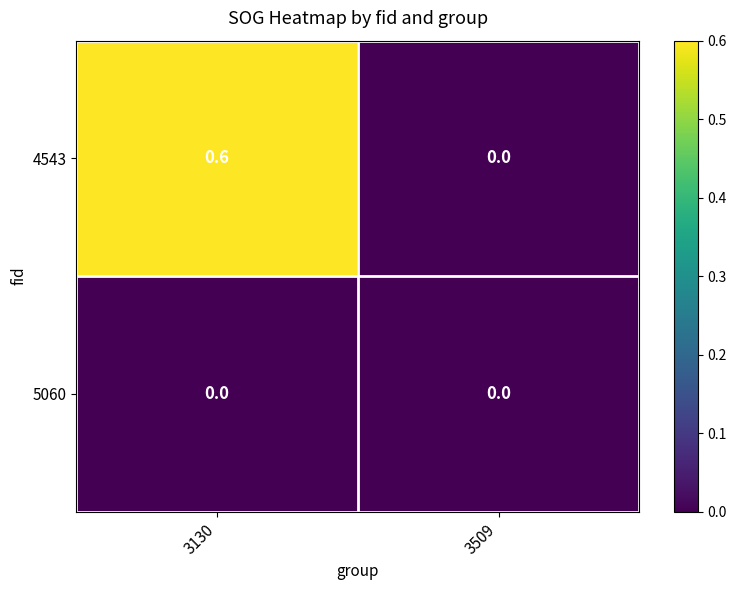

True or false: 4543 has a value of 0.9 at 3130.

False